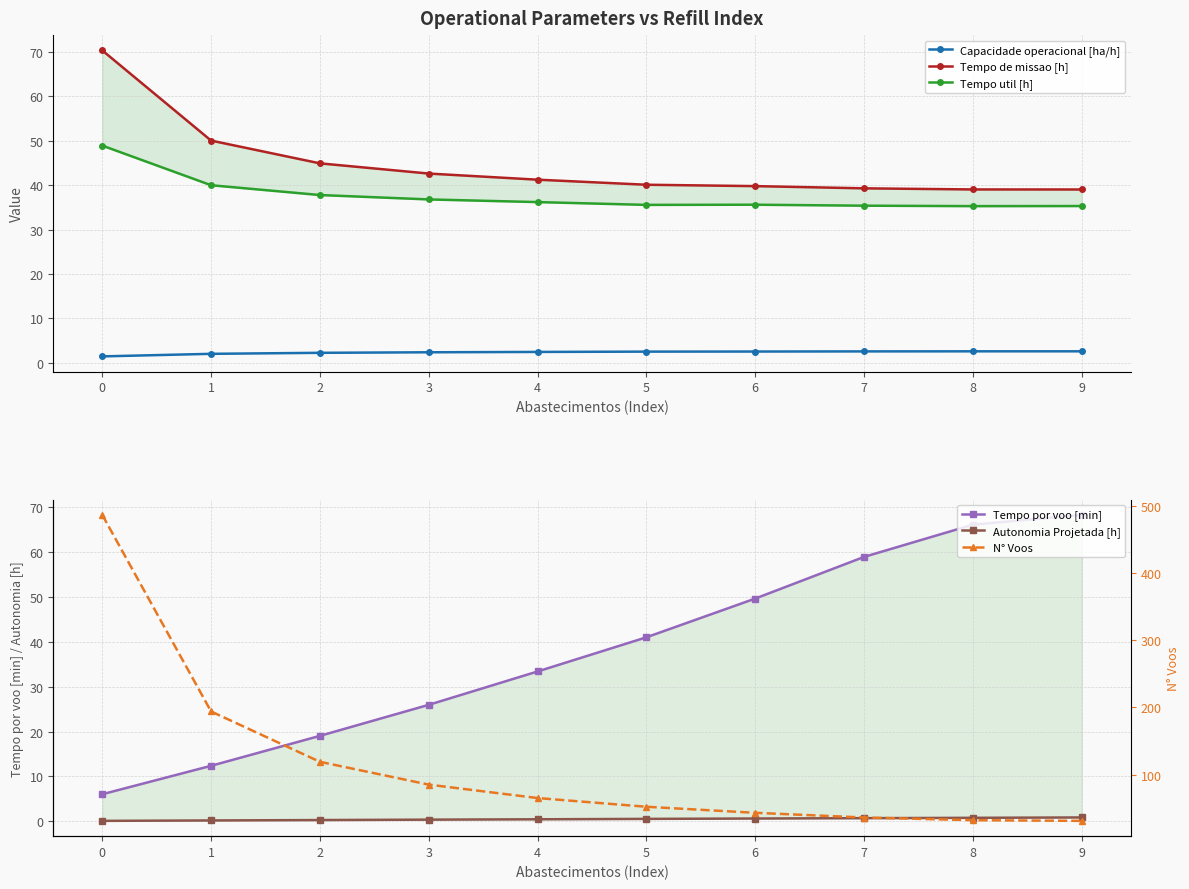

Count the number of categories in the chart.

10